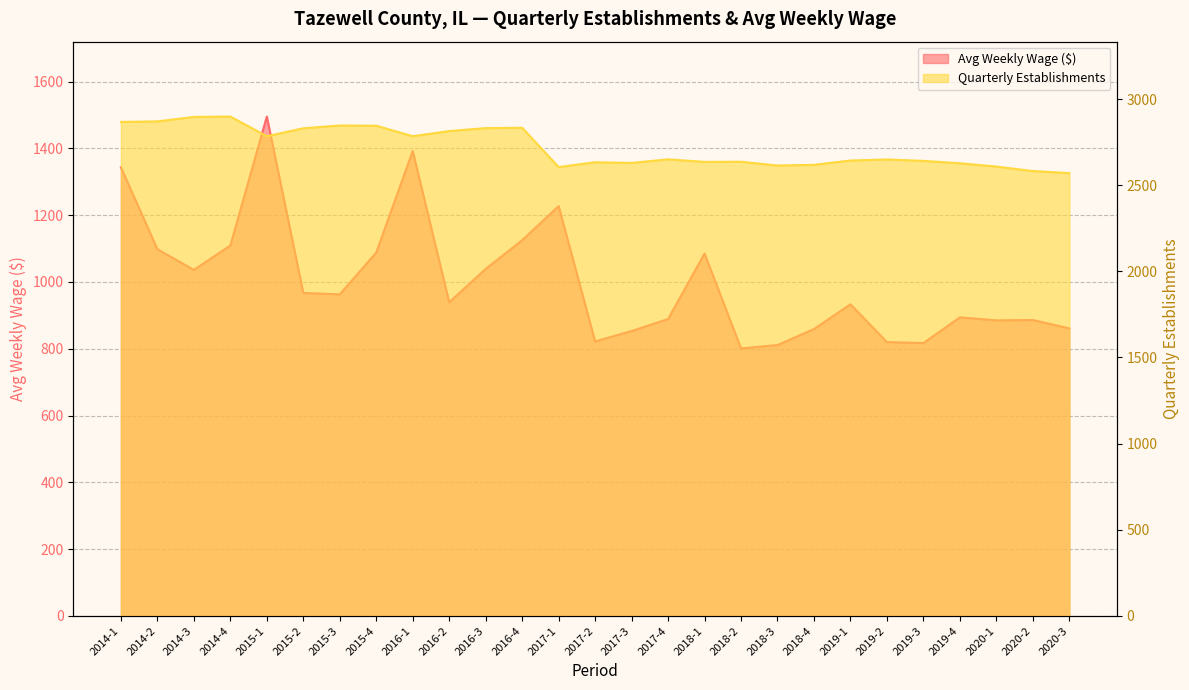

How many data points in avg_wkly_wage are less than 939?

13